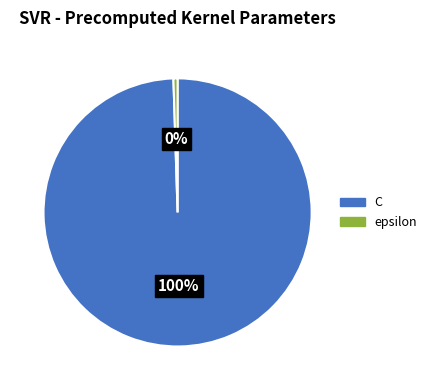

How many slices are in this pie chart?

2